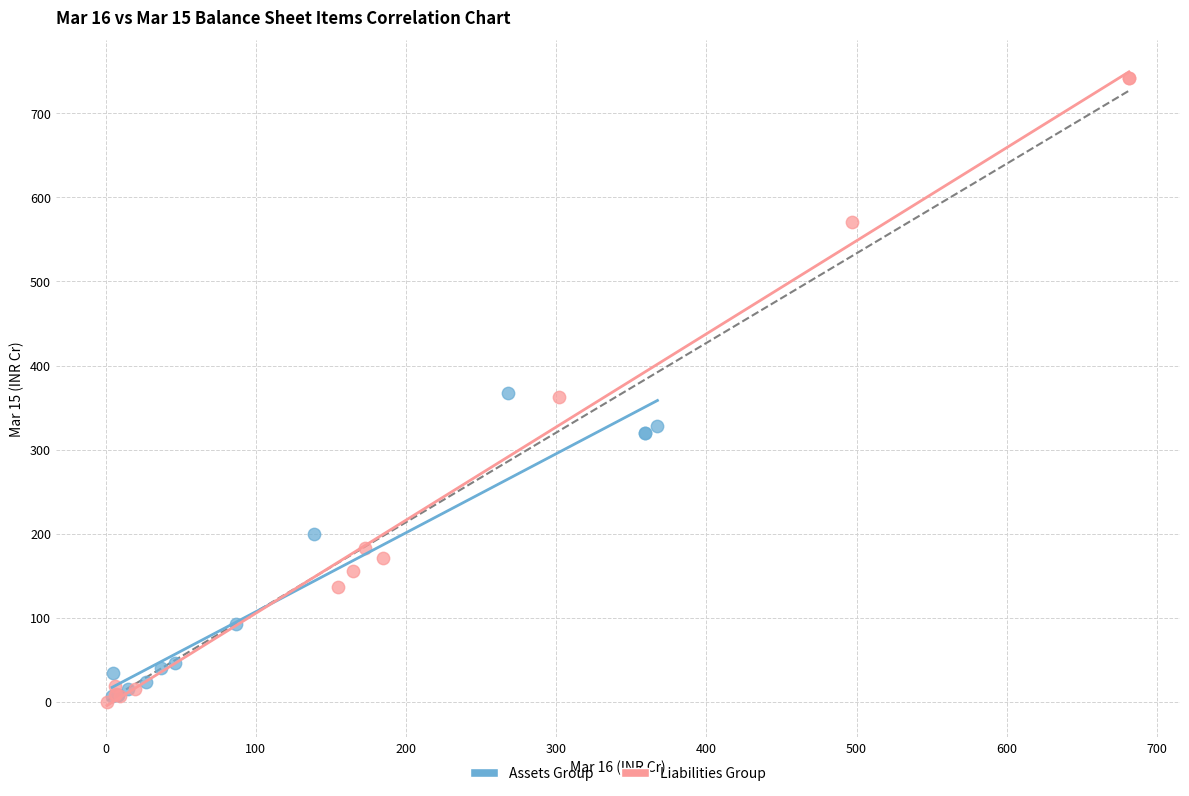

Which series has the widest spread of Y values?

Liabilities Group